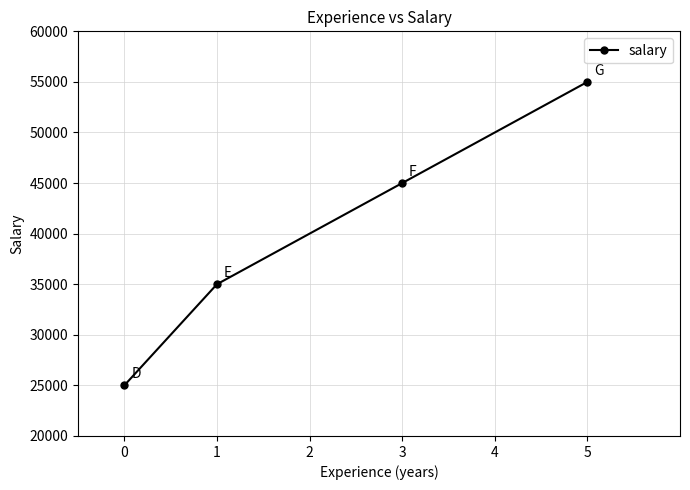

Reading left to right, extract all data points from this chart.

25000	35000	45000	55000